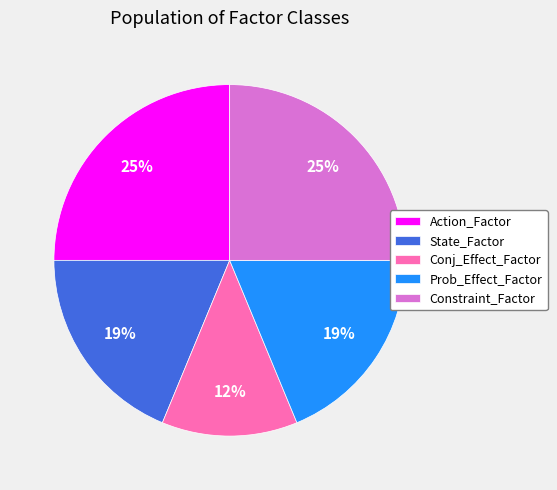

What is the smallest slice in the pie chart?

Conj_Effect_Factor